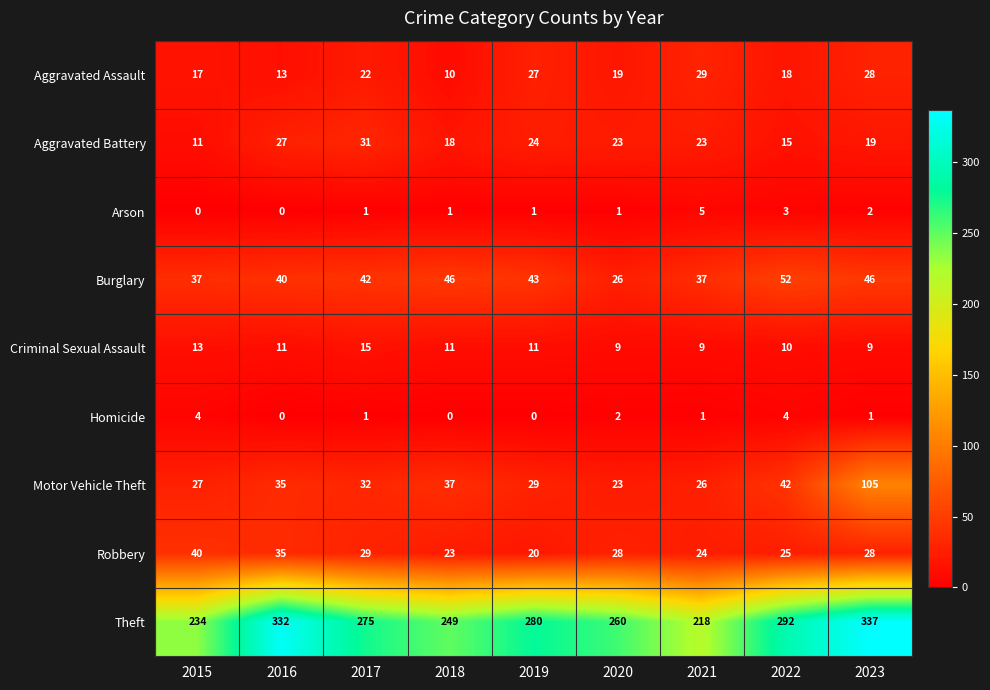

What is the average value of the Theft series?

275